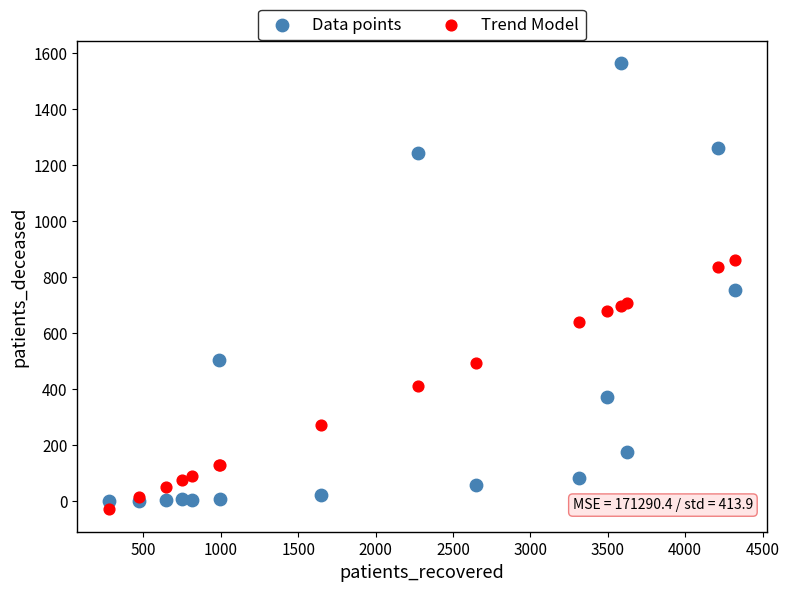

Which series has the widest spread of Y values?

Data points